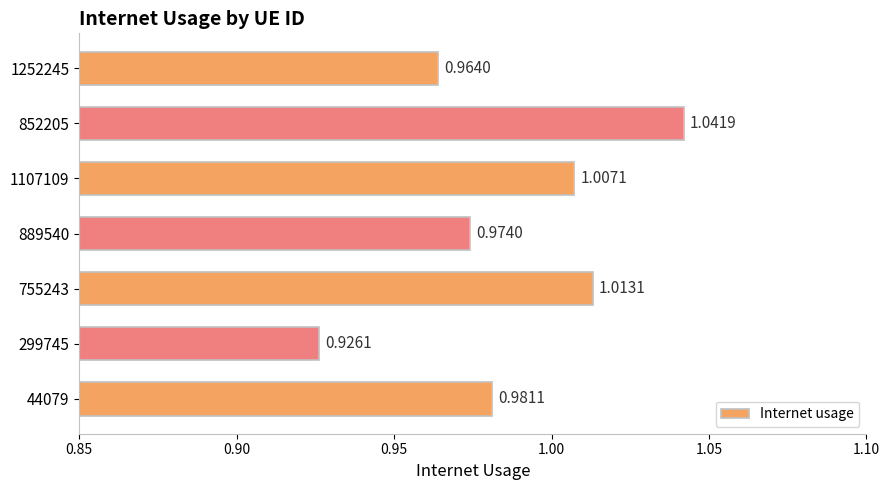

What is the difference between the maximum and minimum values?

0.1